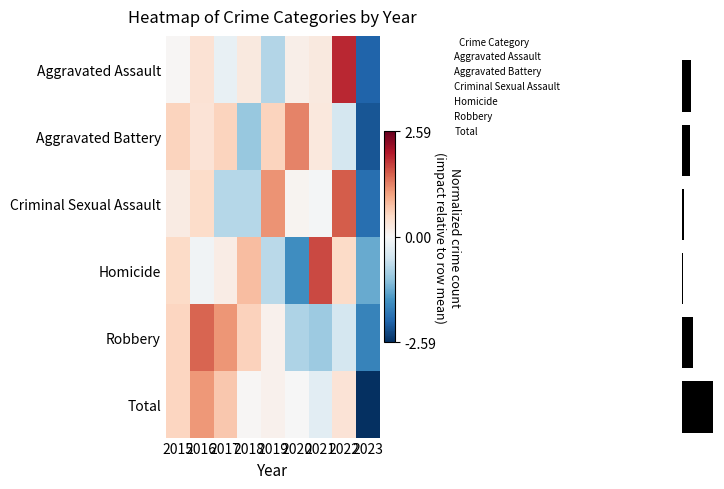

At how many categories does at least one series exceed 0?

8